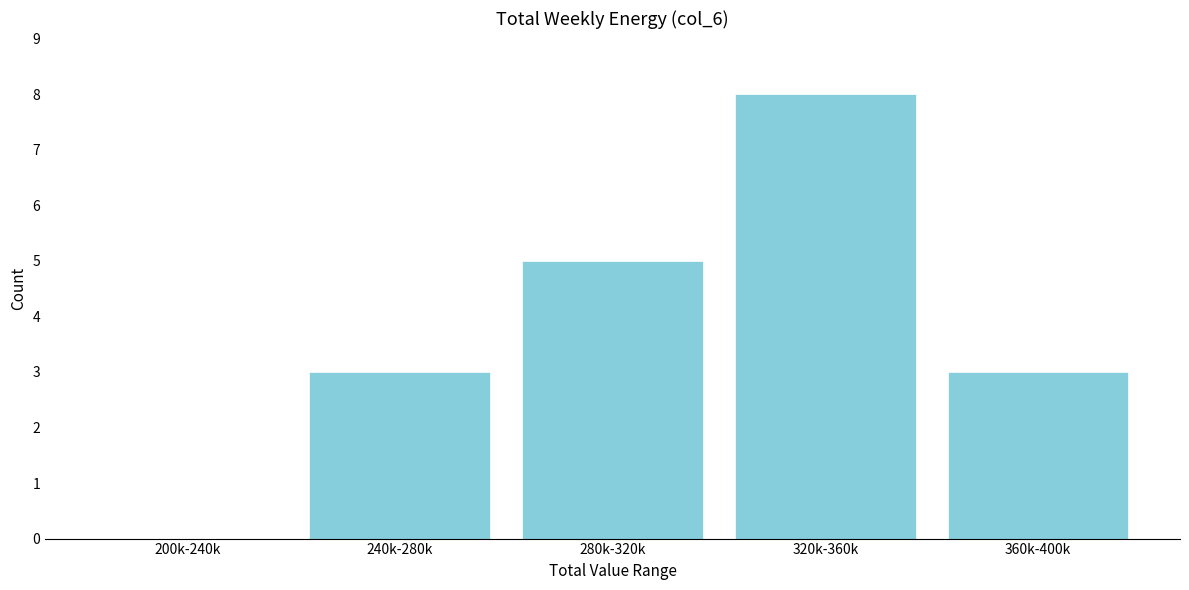

Reading right to left, extract all data points from this chart.

360k-400k=3	320k-360k=8	280k-320k=5	240k-280k=3	200k-240k=0